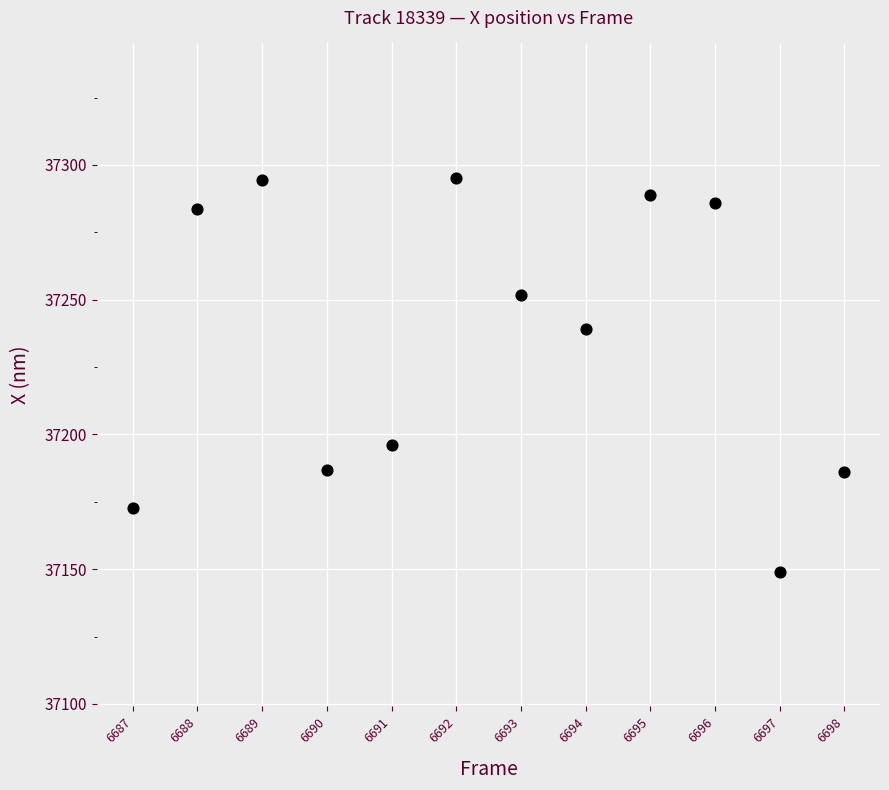

What is the range of Y values (max minus min)?

146.0